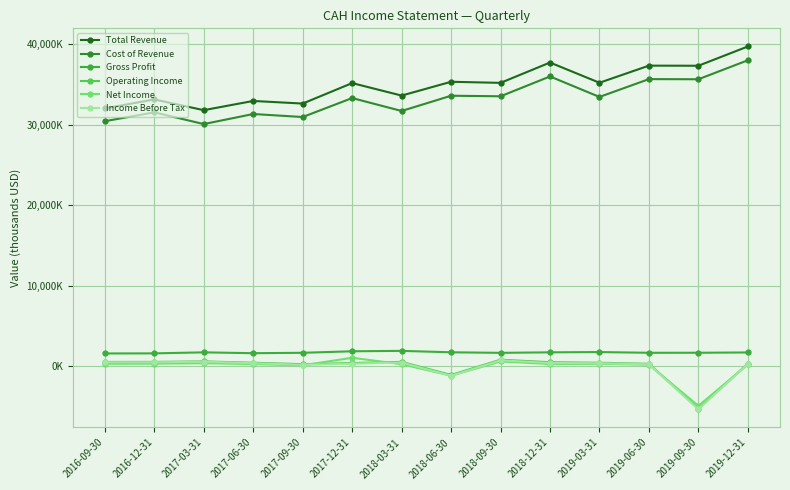

Reading left to right, list all the values displayed in this chart.

Total Revenue: 2016-09-30=32039000	2016-12-31=33150000	2017-03-31=31821000	2017-06-30=32966000	2017-09-30=32641000	2017-12-31=35186000	2018-03-31=33633000	2018-06-30=35349000	2018-09-30=35213000	2018-12-31=37740000	2019-03-31=35228000	2019-06-30=37353000	2019-09-30=37341000	2019-12-31=39735000
Cost of Revenue: 2016-09-30=30449000	2016-12-31=31548000	2017-03-31=30093000	2017-06-30=31343000	2017-09-30=30969000	2017-12-31=33325000	2018-03-31=31720000	2018-06-30=33614000	2018-09-30=33546000	2018-12-31=36010000	2019-03-31=33464000	2019-06-30=35679000	2019-09-30=35662000	2019-12-31=38021000
Gross Profit: 2016-09-30=1590000	2016-12-31=1602000	2017-03-31=1728000	2017-06-30=1623000	2017-09-30=1672000	2017-12-31=1861000	2018-03-31=1913000	2018-06-30=1735000	2018-09-30=1667000	2018-12-31=1730000	2019-03-31=1764000	2019-06-30=1674000	2019-09-30=1679000	2019-12-31=1714000
Operating Income: 2016-09-30=535000	2016-12-31=542000	2017-03-31=605000	2017-06-30=439000	2017-09-30=261000	2017-12-31=399000	2018-03-31=546000	2018-06-30=-1080000	2018-09-30=816000	2018-12-31=504000	2019-03-31=432000	2019-06-30=308000	2019-09-30=-5264000	2019-12-31=330000
Net Income: 2016-09-30=309000	2016-12-31=324000	2017-03-31=381000	2017-06-30=274000	2017-09-30=115000	2017-12-31=1053000	2018-03-31=255000	2018-06-30=-1166000	2018-09-30=593000	2018-12-31=280000	2019-03-31=296000	2019-06-30=194000	2019-09-30=-4922000	2019-12-31=220000
Income Before Tax: 2016-09-30=494000	2016-12-31=491000	2017-03-31=564000	2017-06-30=375000	2017-09-30=178000	2017-12-31=317000	2018-03-31=464000	2018-06-30=-1187000	2018-09-30=736000	2018-12-31=407000	2019-03-31=370000	2019-06-30=239000	2019-09-30=-5344000	2019-12-31=279000